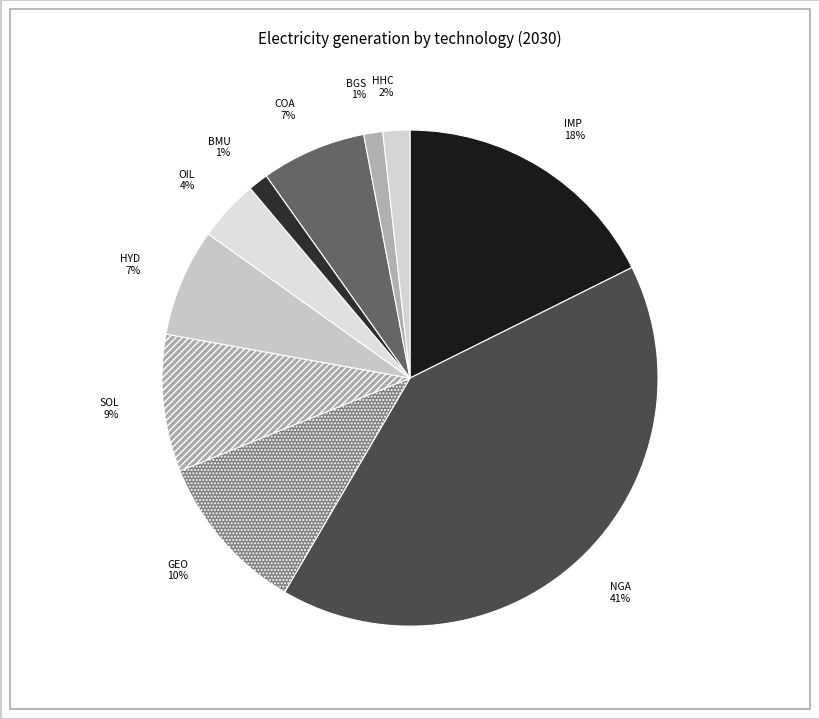

To the nearest percent, what is the average slice percentage?

10%